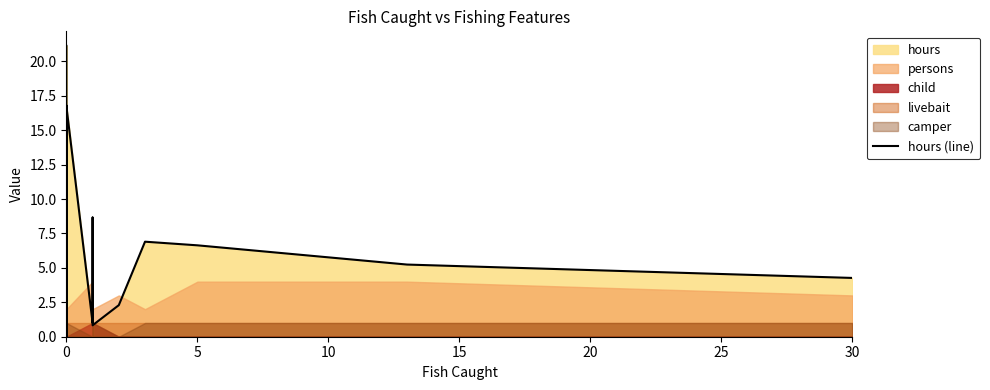

Which label corresponds to the smallest value in the chart?

30